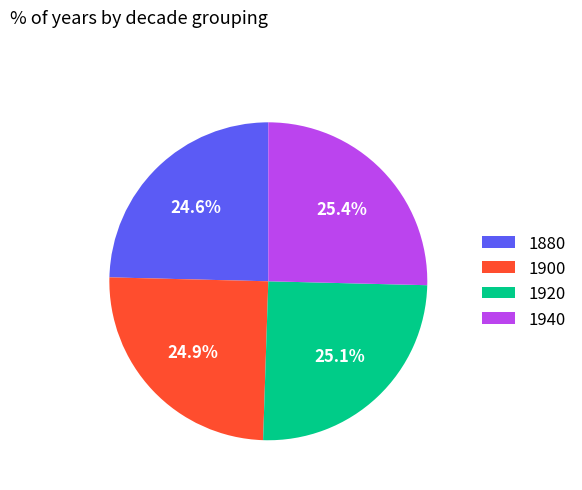

How many segments does this pie chart have?

4